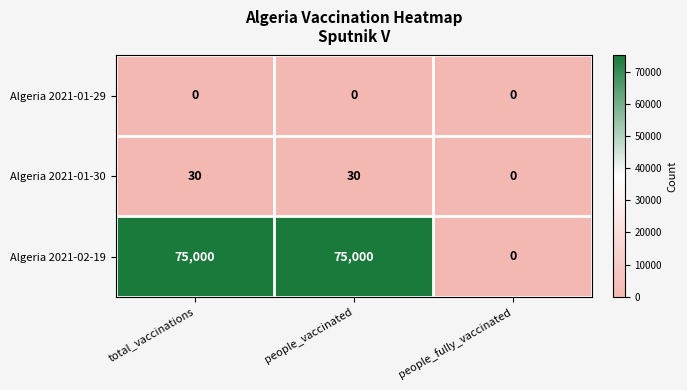

What is the difference between the maximum and minimum values in the Algeria 2021-02-19 series?

75000